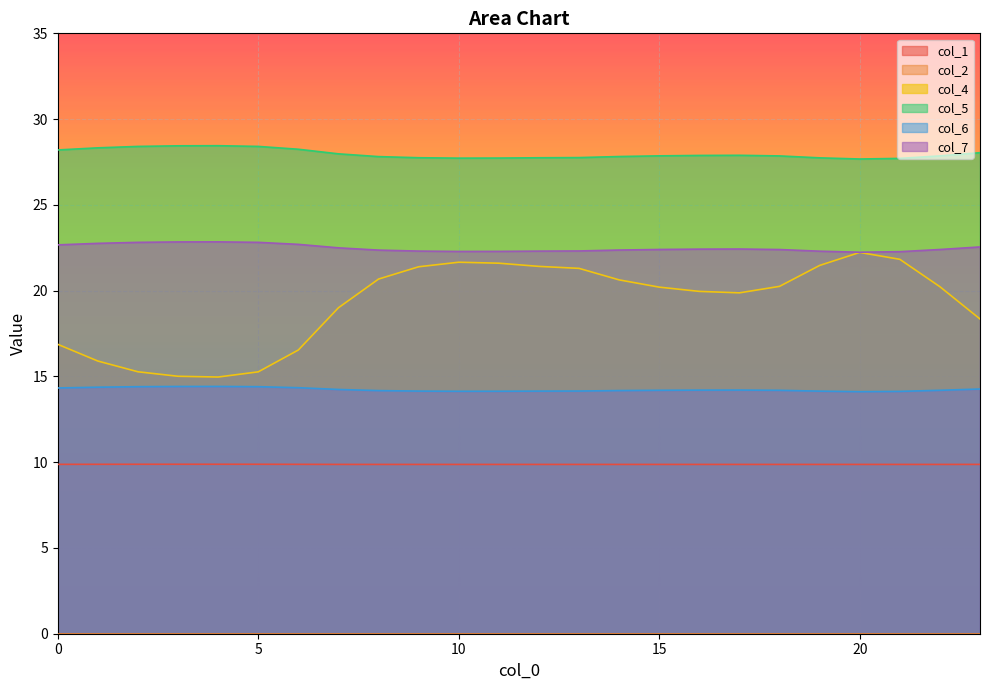

What is the total value across all series at 5?

90.8